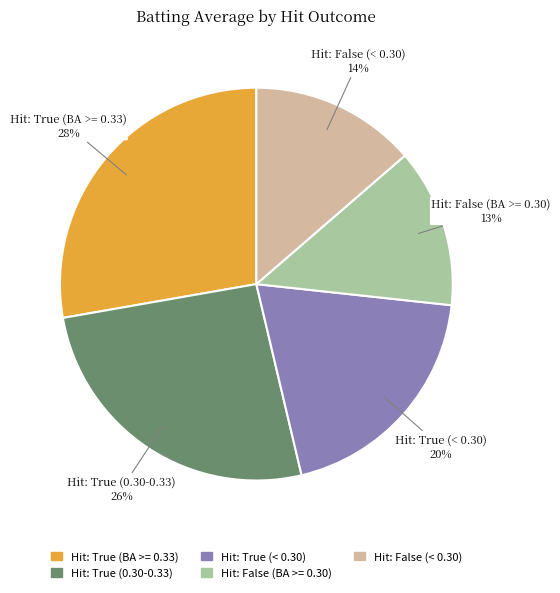

Rank the categories by value from highest to lowest.

Hit: True (BA >= 0.33), Hit: True (0.30-0.33), Hit: True (< 0.30), Hit: False (< 0.30), Hit: False (BA >= 0.30)